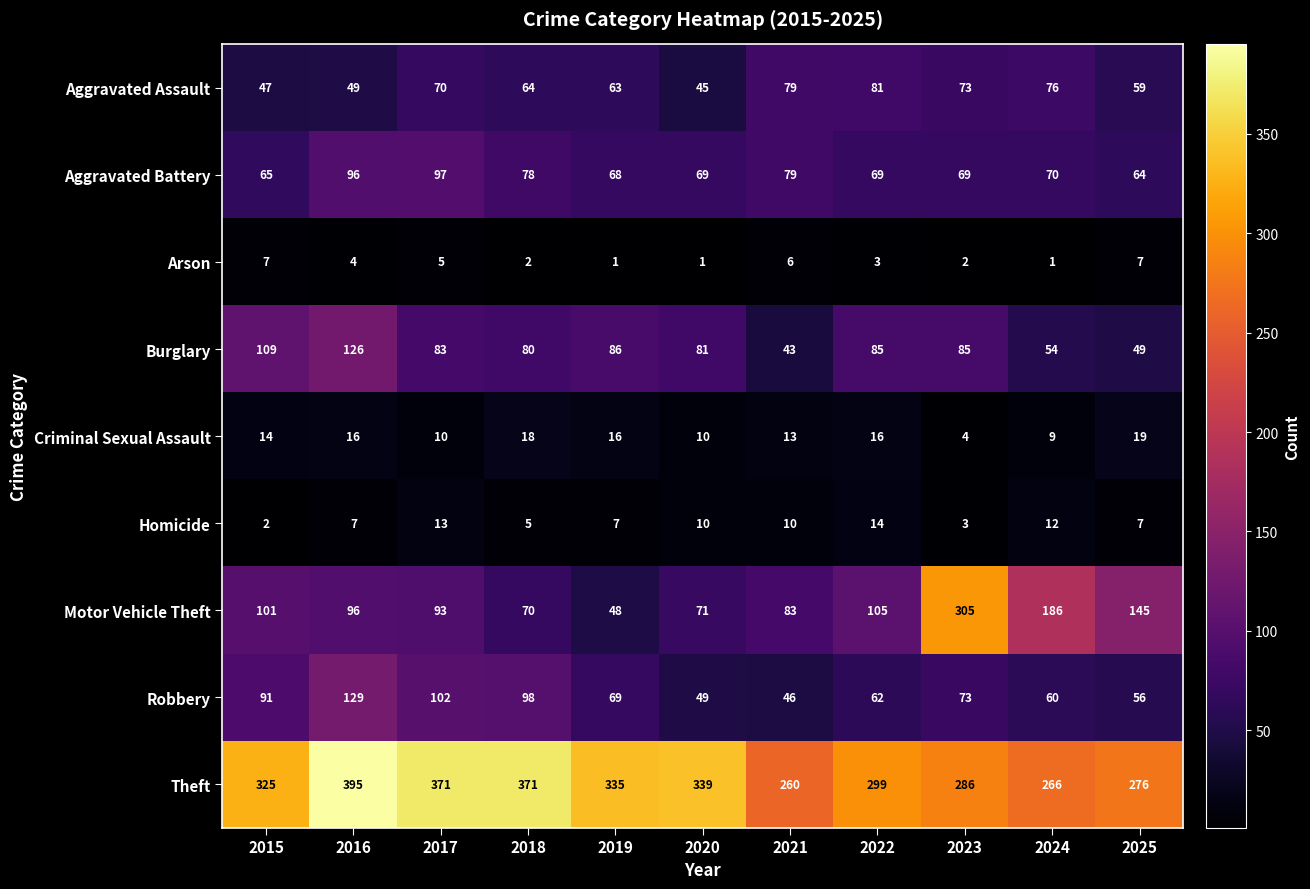

Rank the series by their maximum value, from lowest to highest.

Arson, Homicide, Criminal Sexual Assault, Aggravated Assault, Aggravated Battery, Burglary, Robbery, Motor Vehicle Theft, Theft